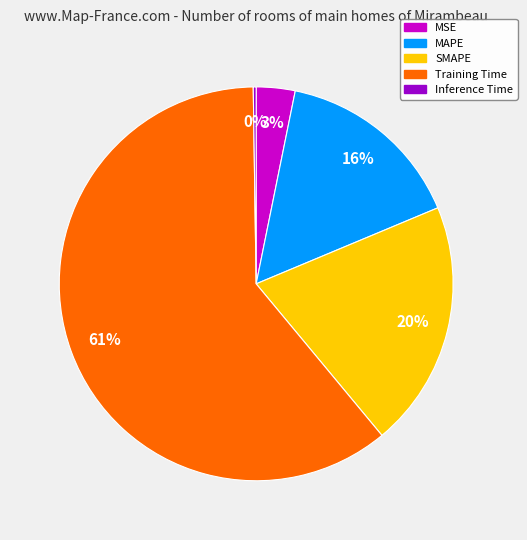

Which has a higher value, MAPE or MSE?

MAPE